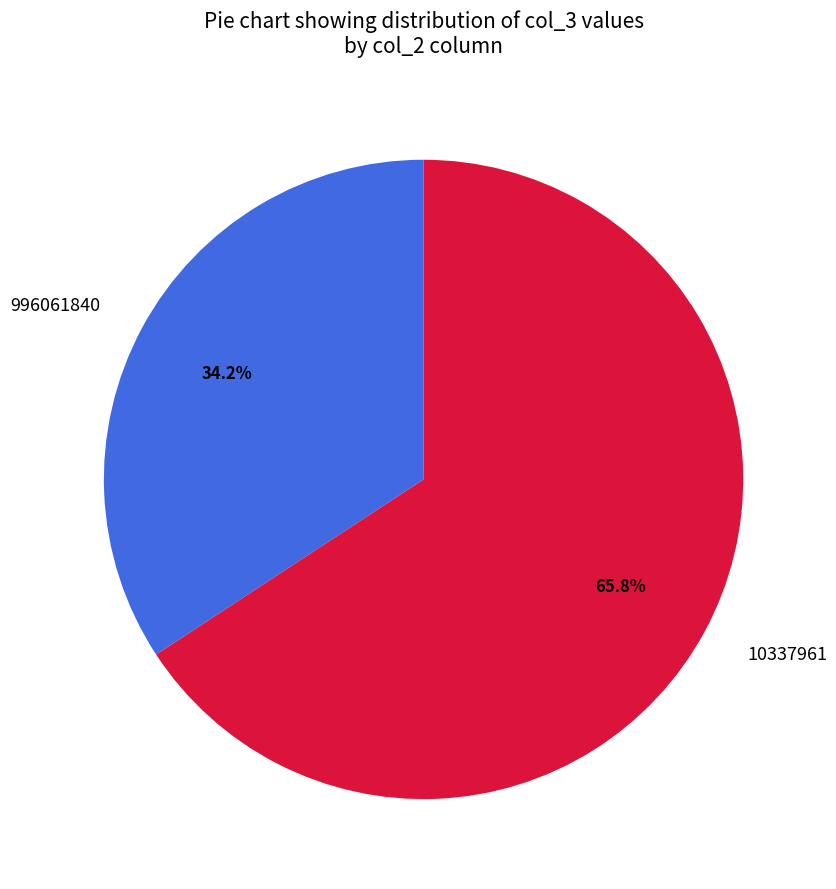

Is there a majority slice in this chart?

Yes